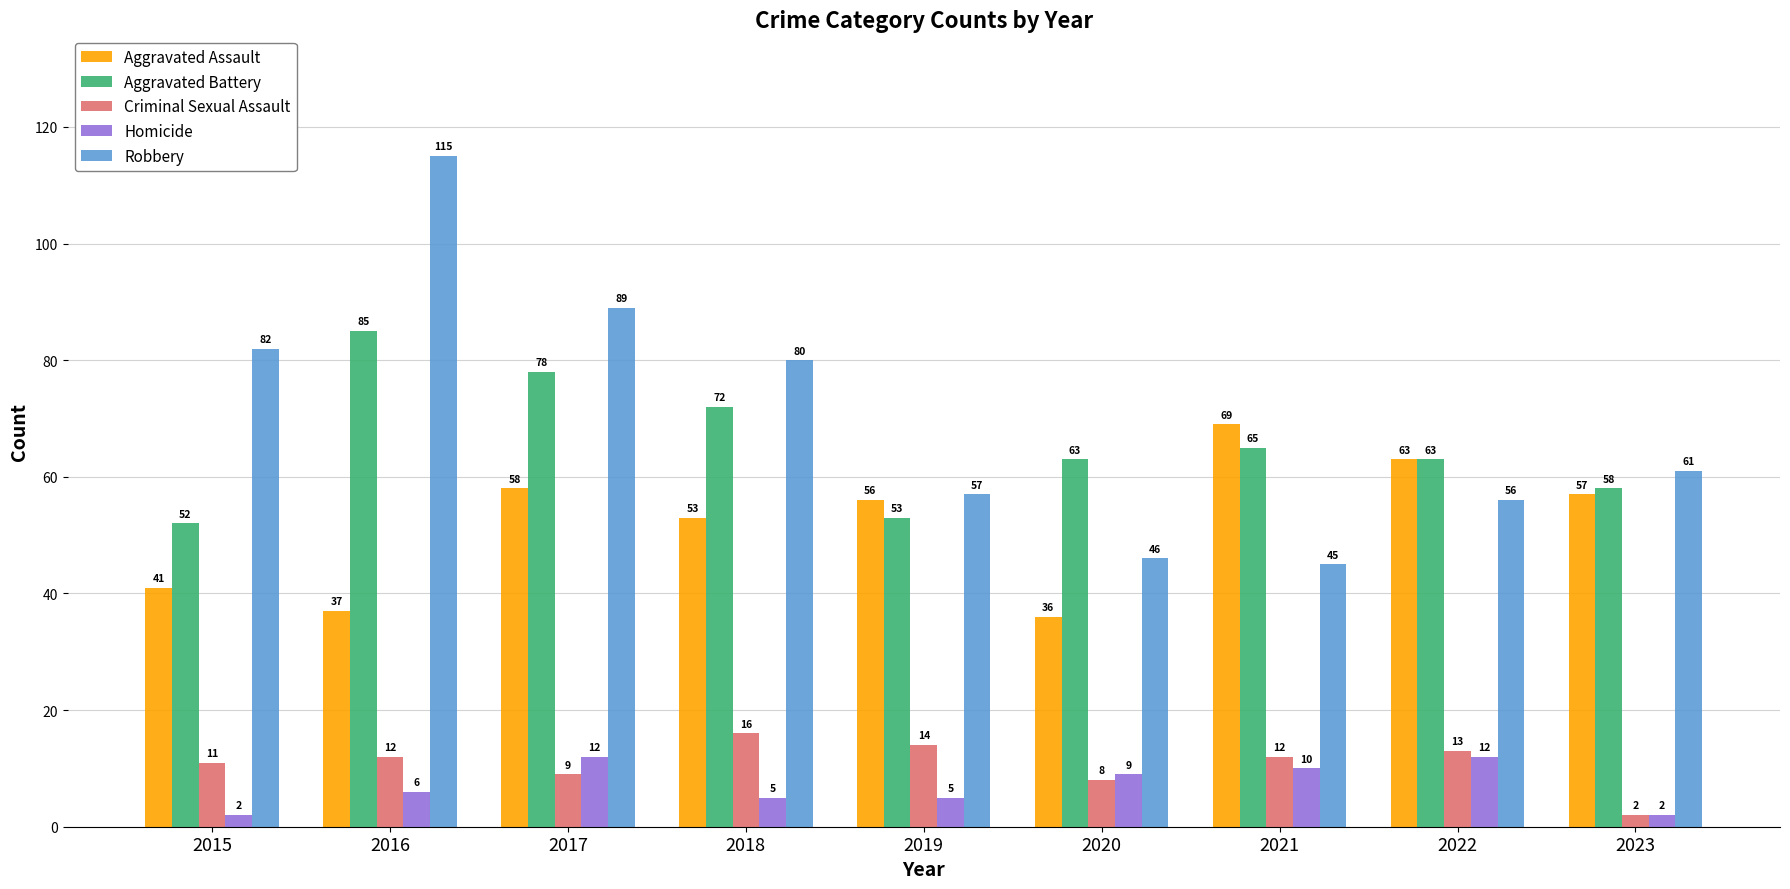

How many bars are there in each group?

5